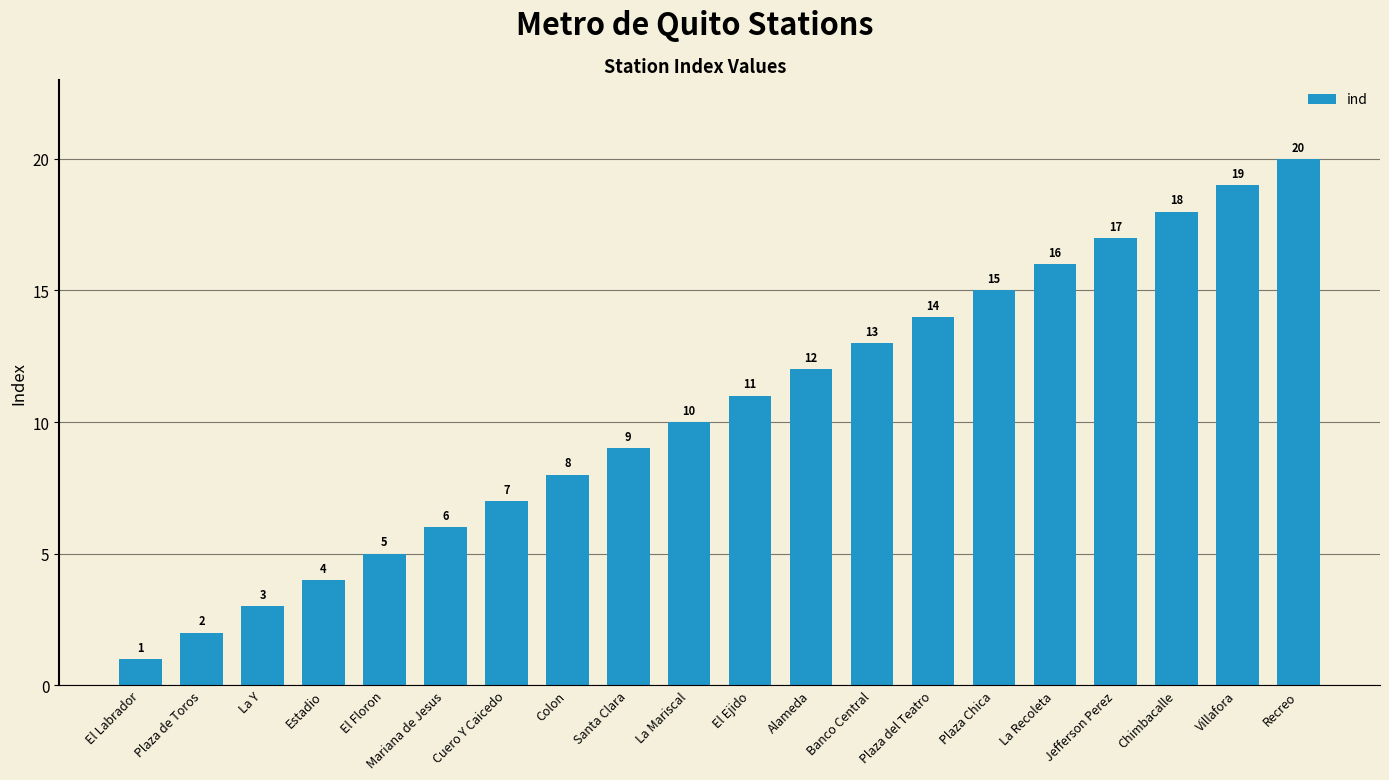

Read the value at El Labrador.

1